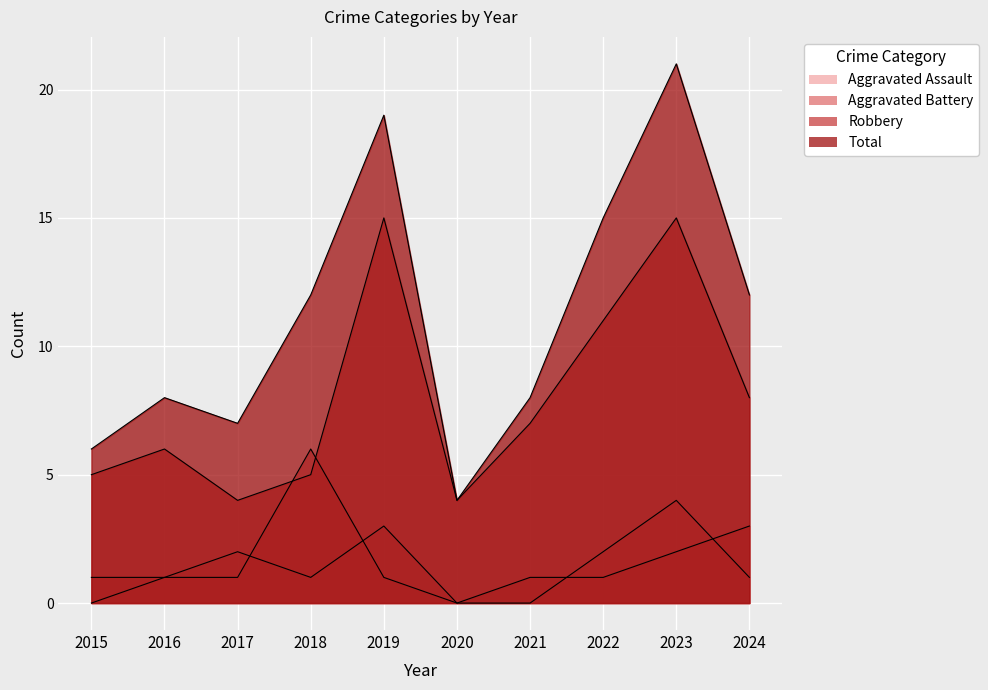

What is the value of the Robbery point at the 10th from the left?

8